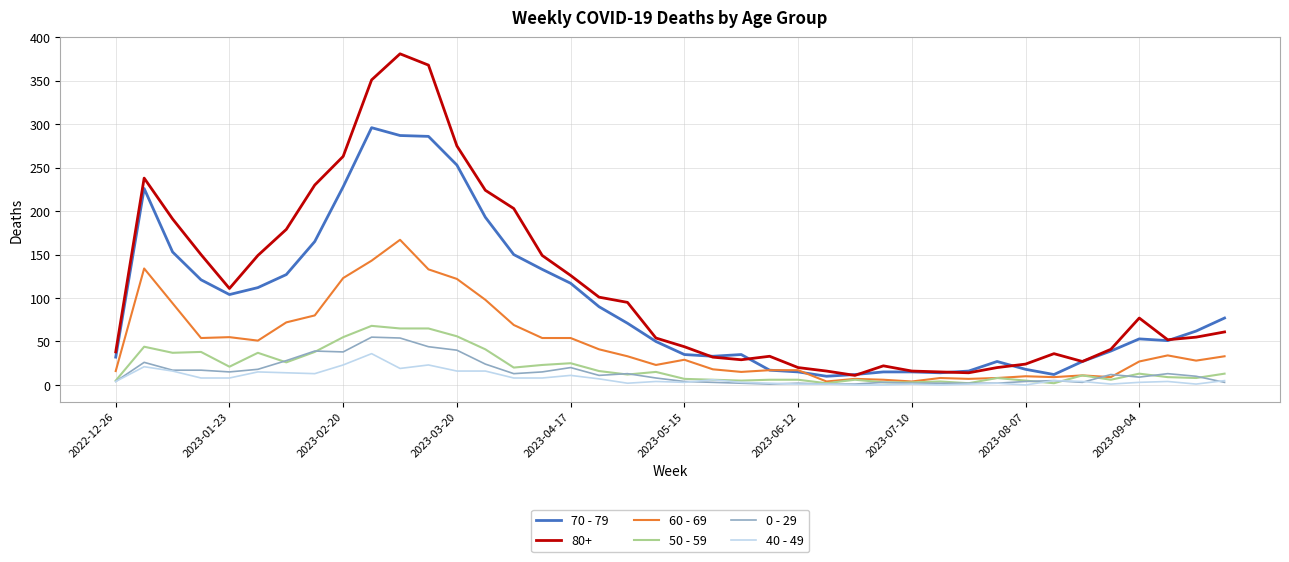

True or false: 0 - 29 and 80+ intersect in this chart.

False